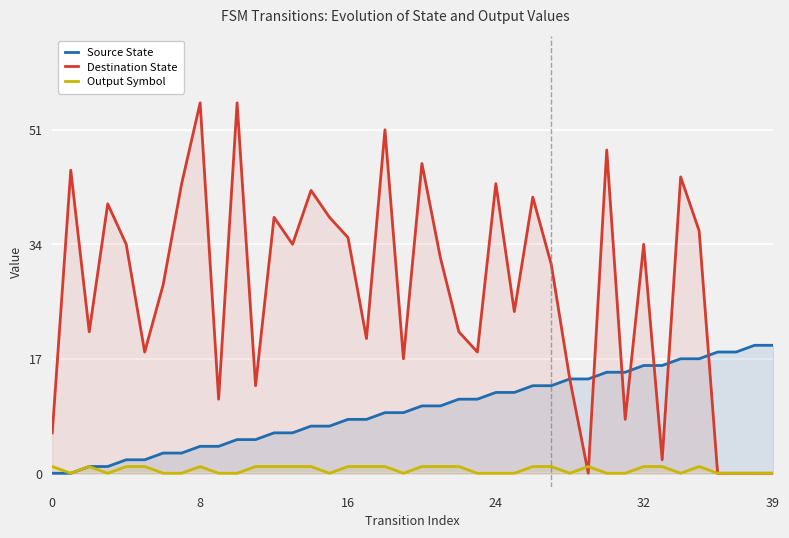

The Destination State series shows 2 at 0. True or false?

False